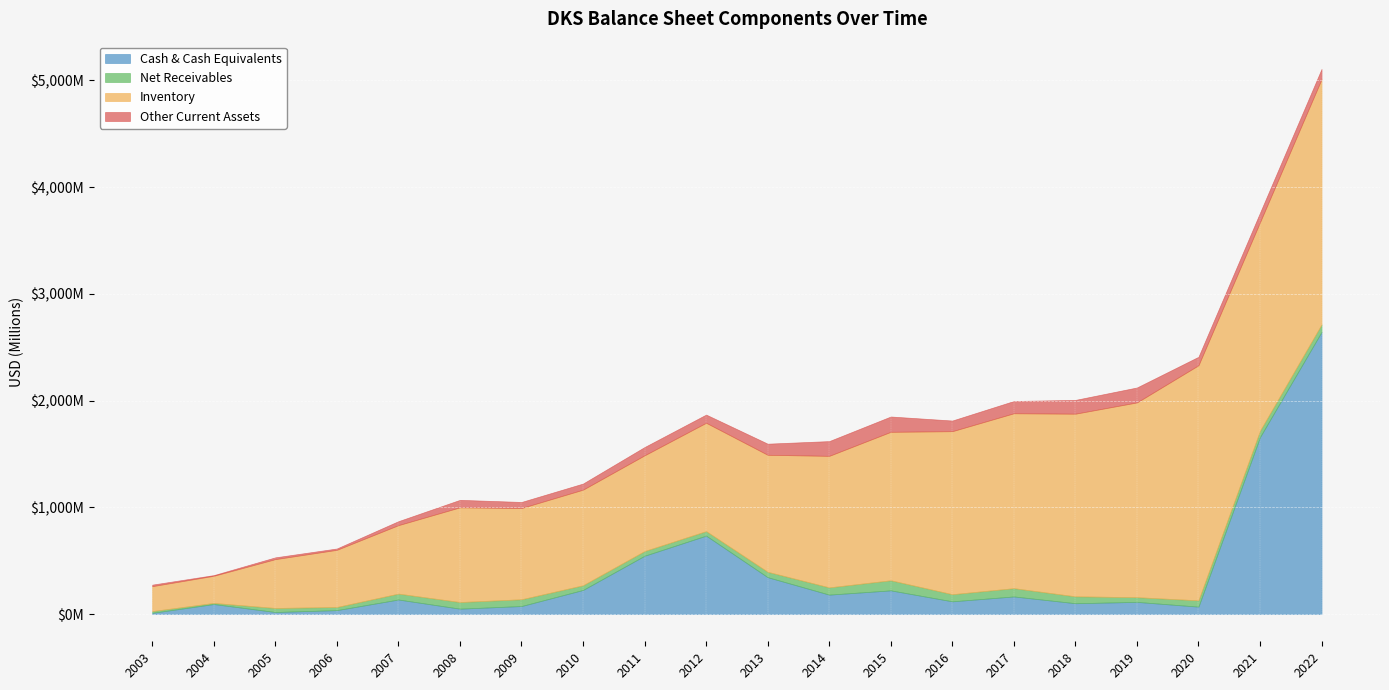

At how many categories does at least one series exceed 953892409?

11